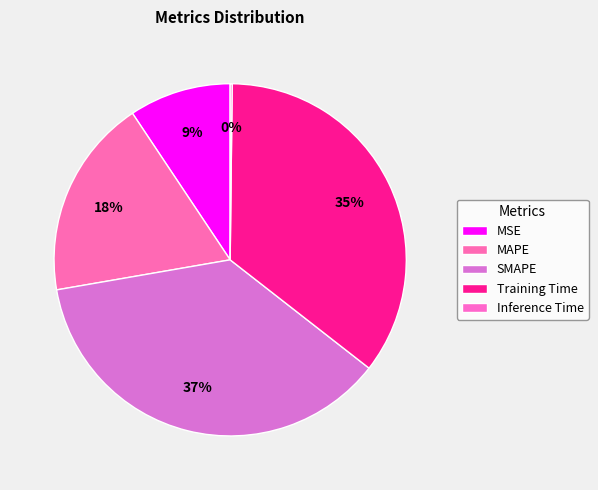

Does MAPE represent more than half of the total?

No